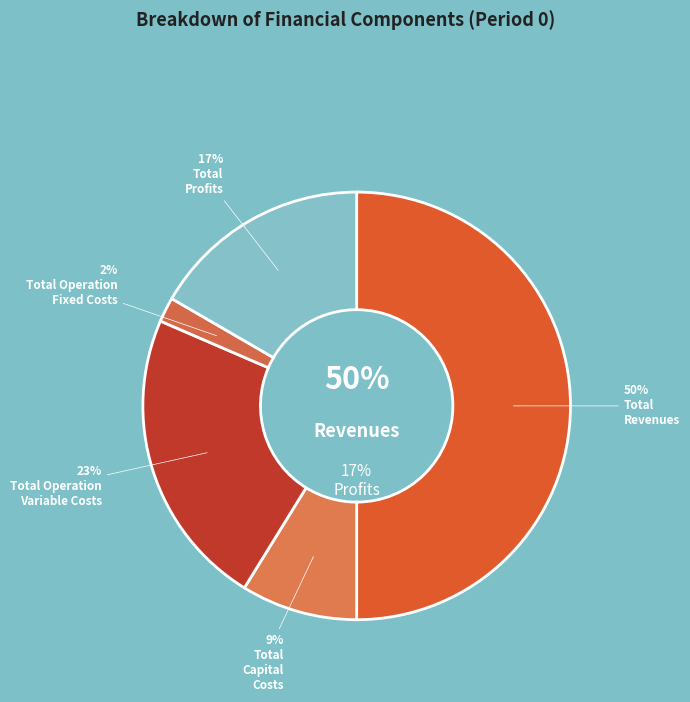

To the nearest percent, what is the difference between the Total Profits and Total Operation Variable Costs slice percentages?

6%